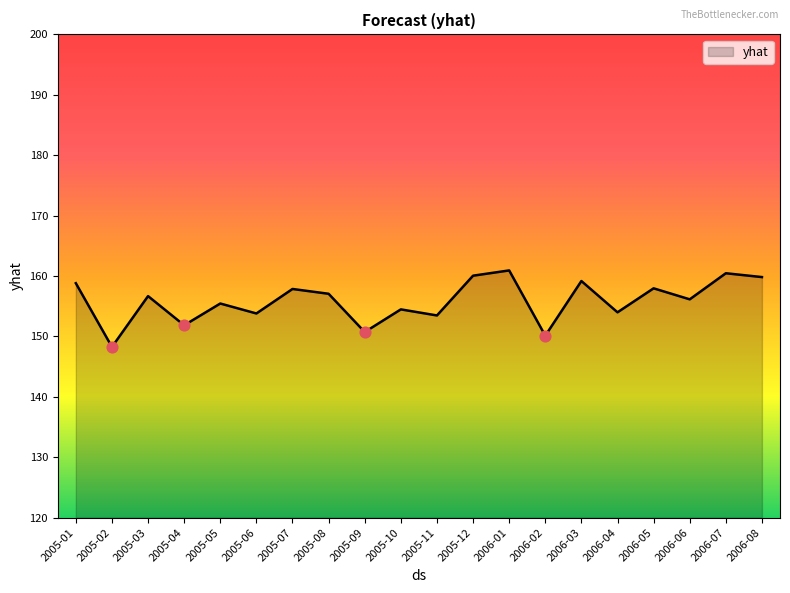

Between 2005-07 and 2006-07, which is larger?

2006-07